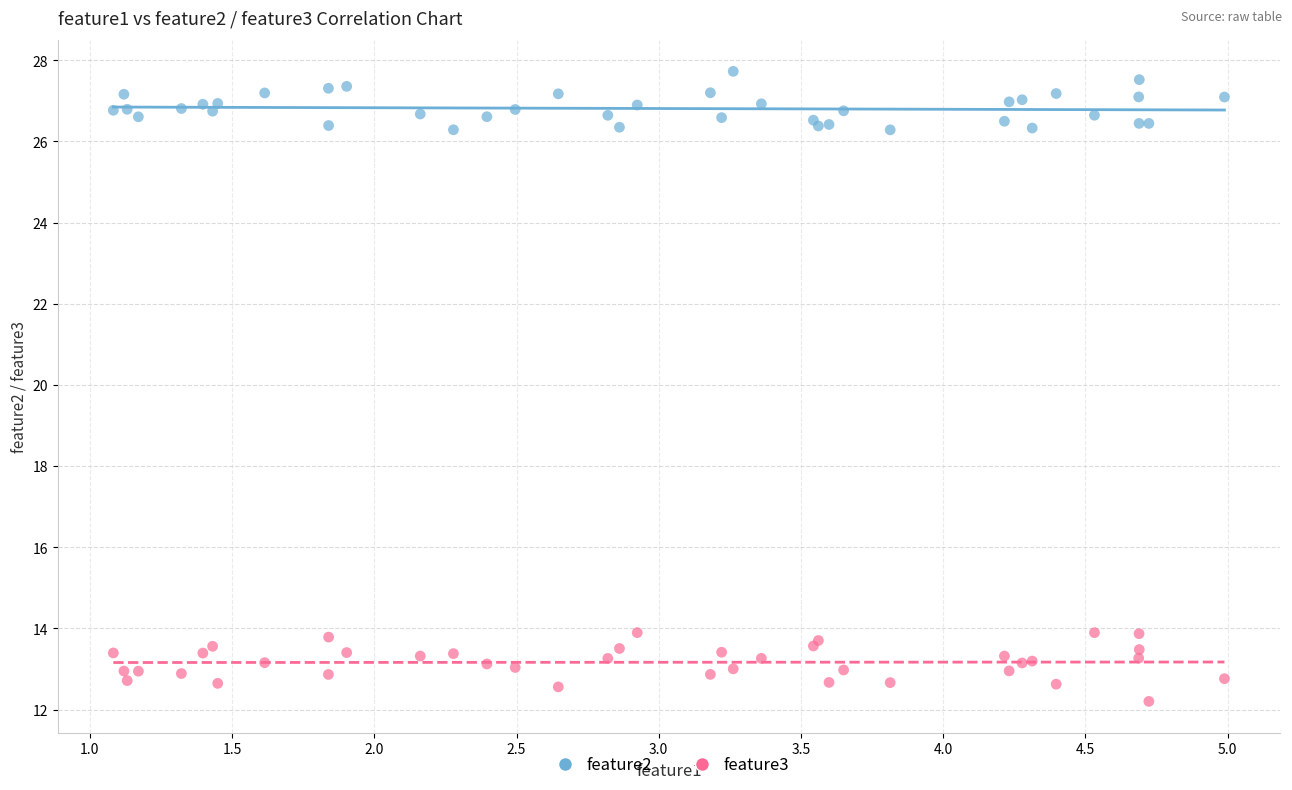

Which series contains the lowest Y value?

feature3